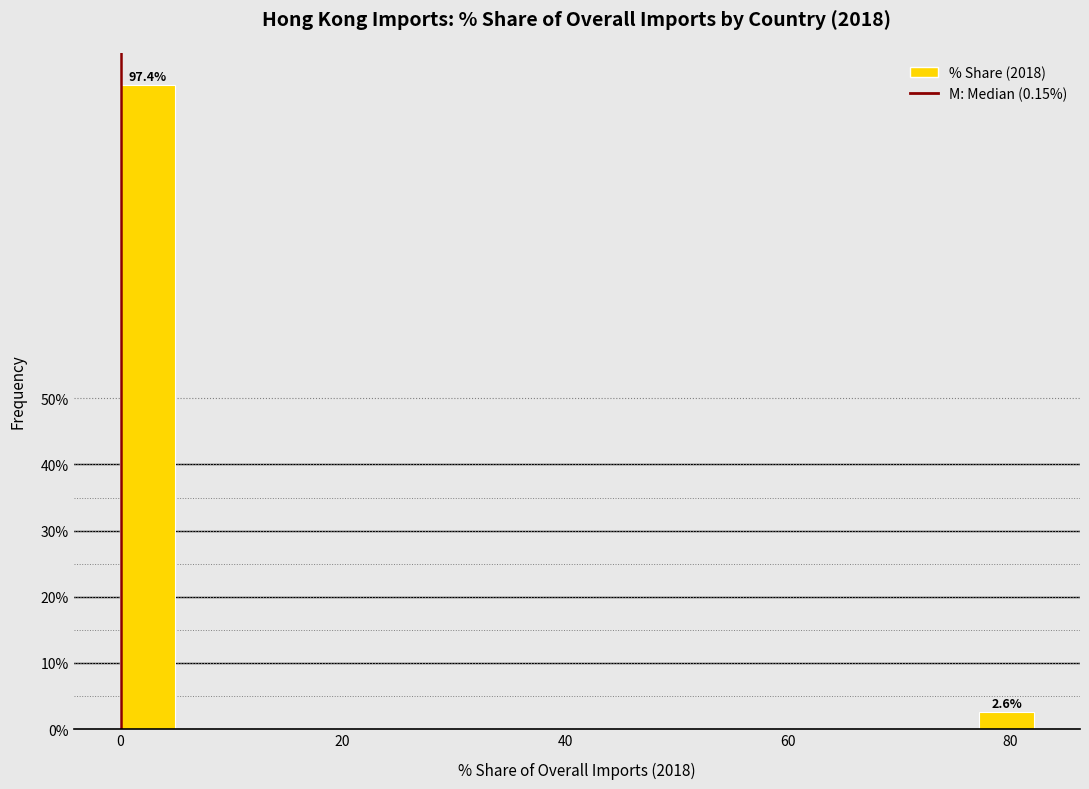

Read against the x-axis, roughly where is the centre of the tallest bar?

2